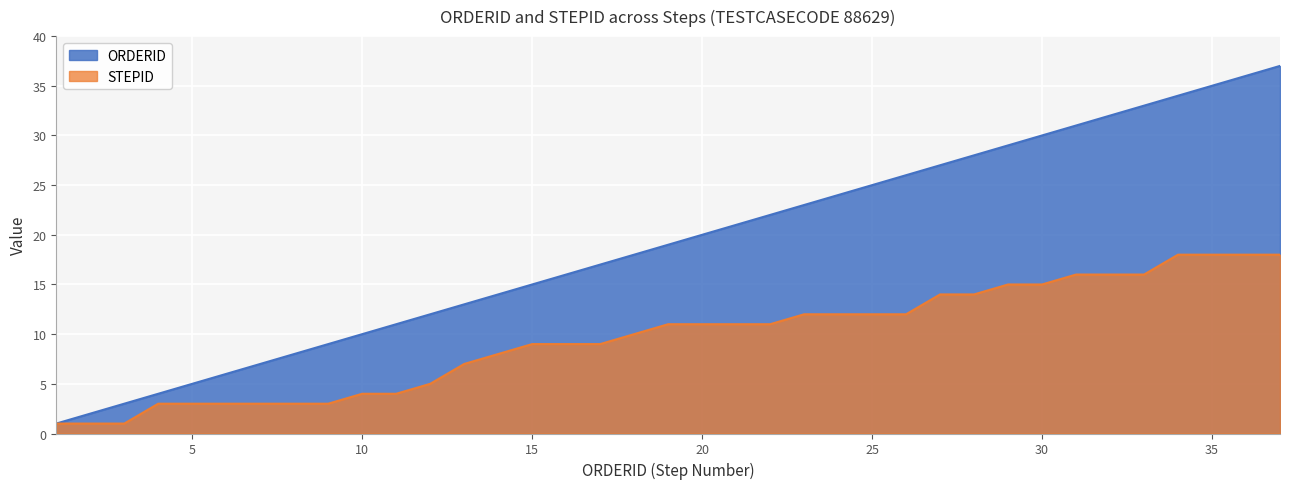

True or false: ORDERID has more than 1 points higher than both neighbors.

False